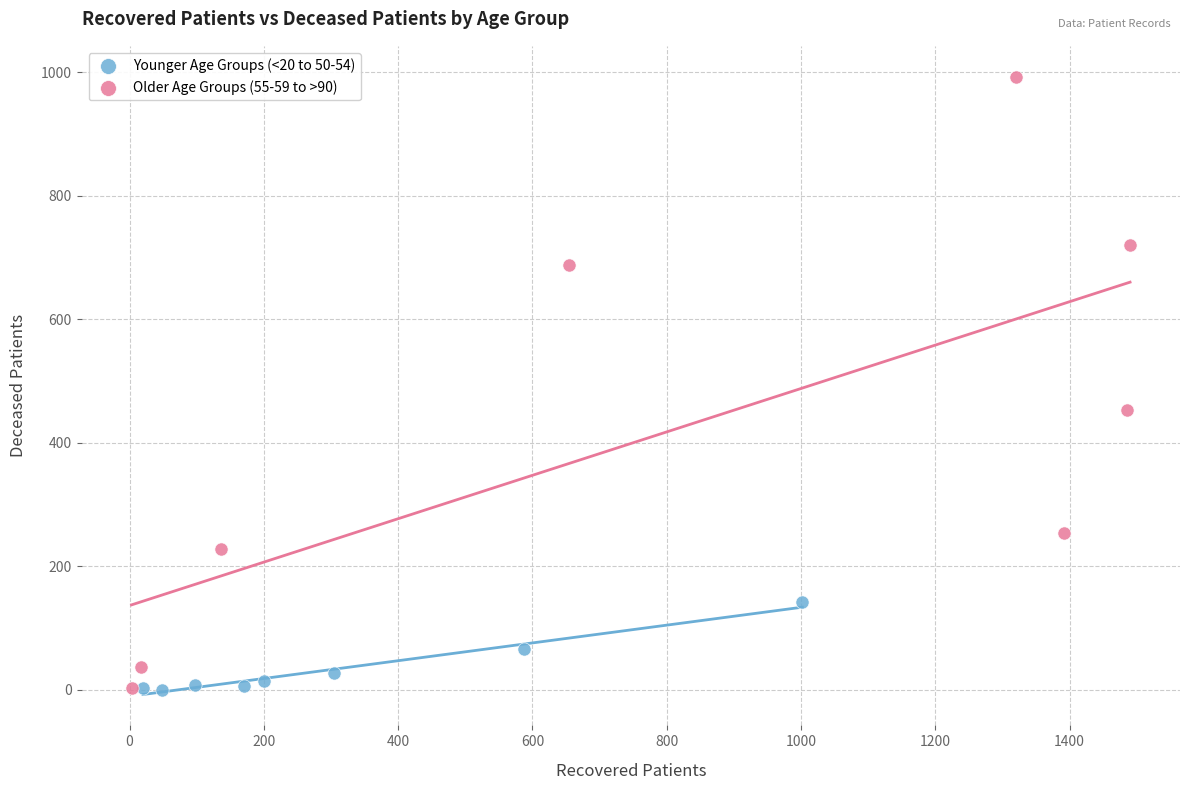

Which series has the largest Y range (max minus min)?

Older Age Groups (55-59 to >90)